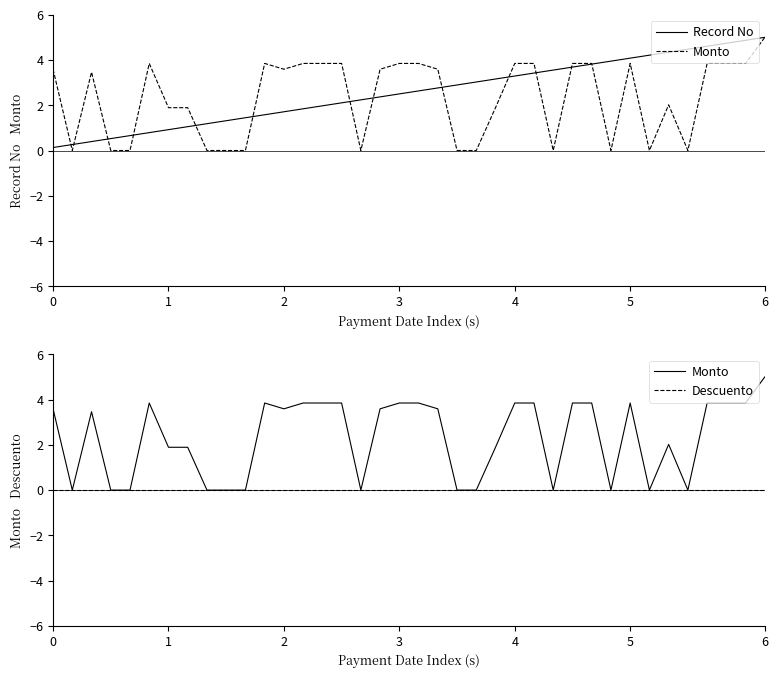

What is the total value across all series at 3?

0.5